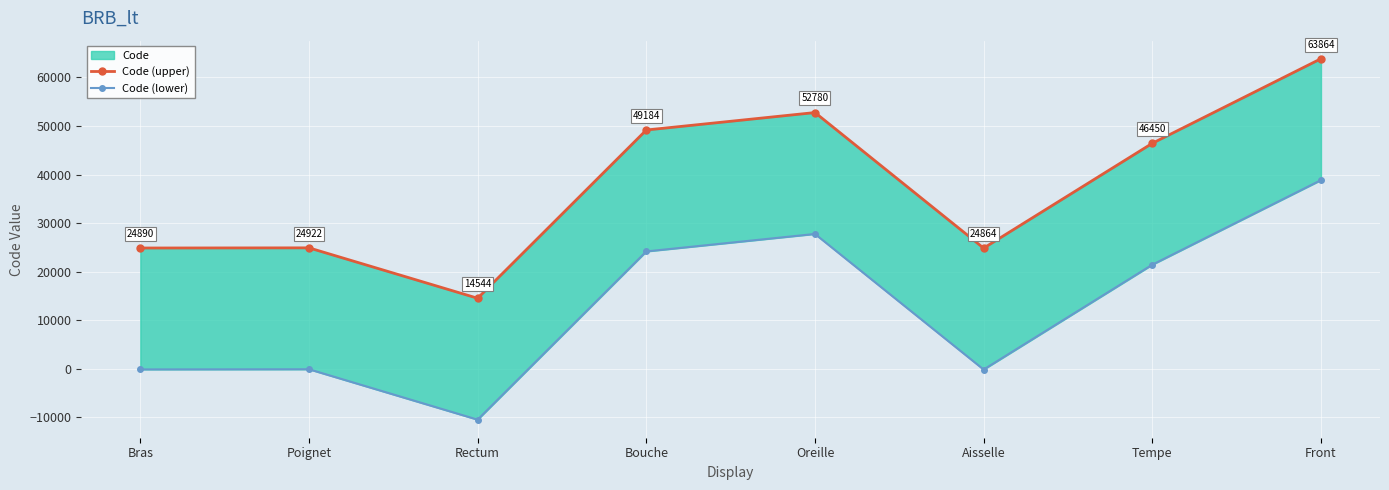

At which category does Code (upper) reach its first local peak?

Poignet